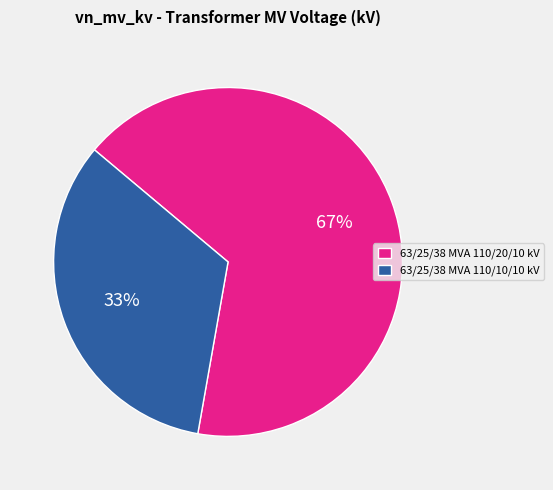

Which category has the biggest portion of the pie?

63/25/38 MVA 110/20/10 kV